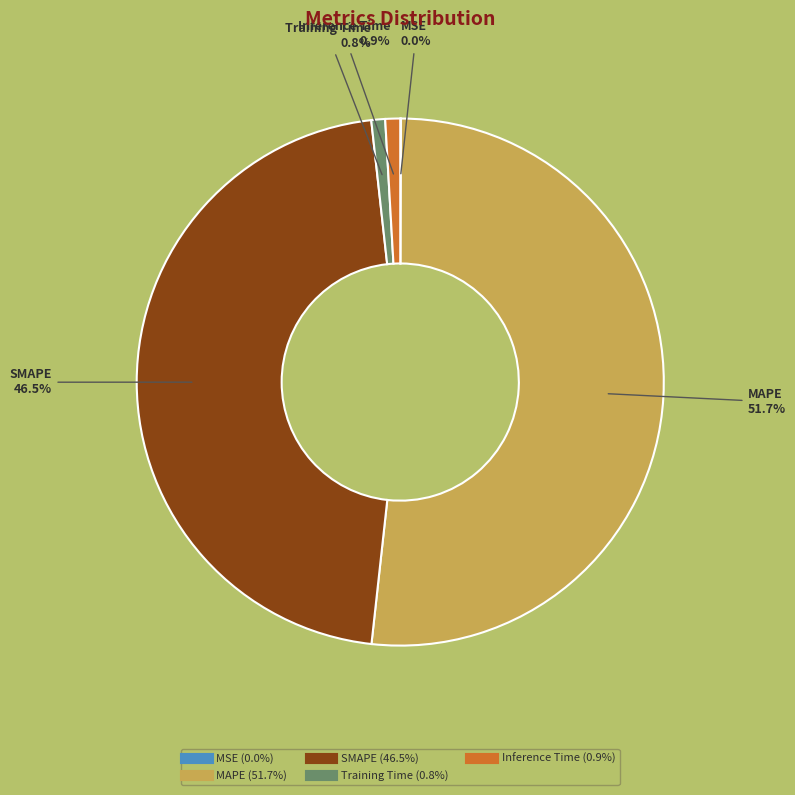

Which slice is the largest?

MAPE